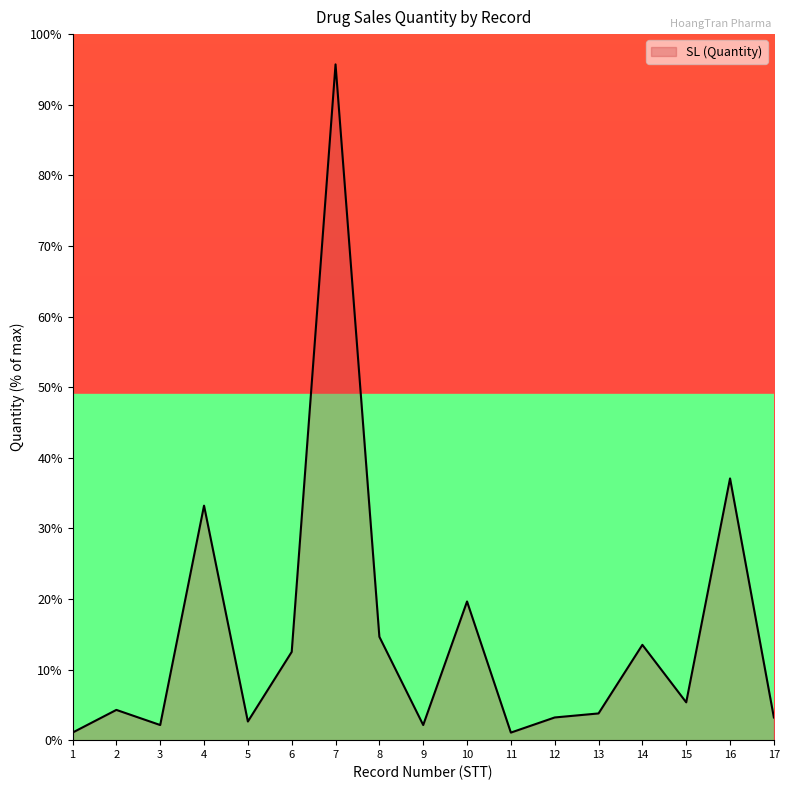

How many lines are shown in the chart?

1